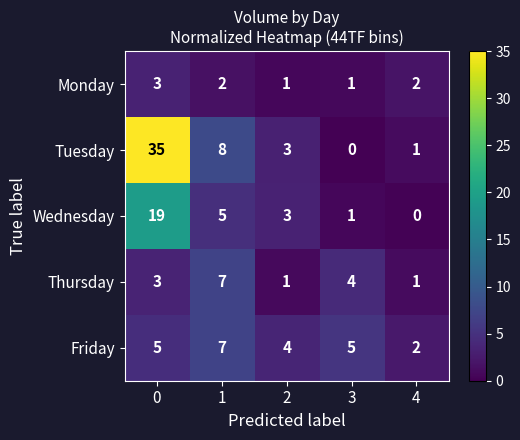

Is it true that Wednesday equals 5 at 1?

True